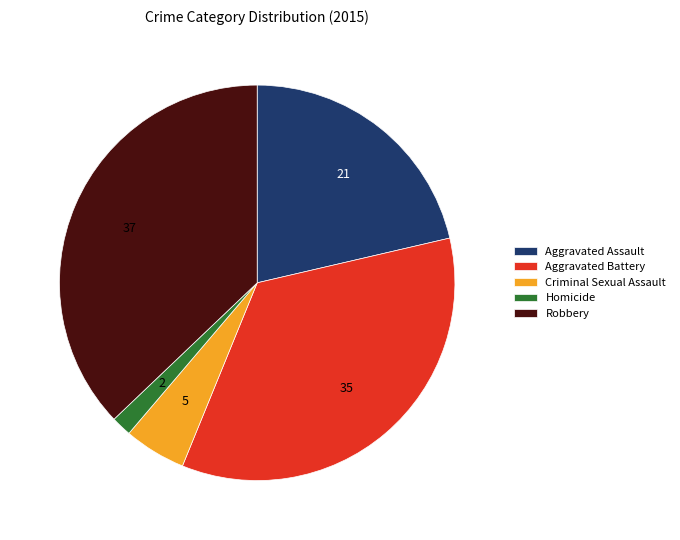

Which slice is the largest?

Robbery